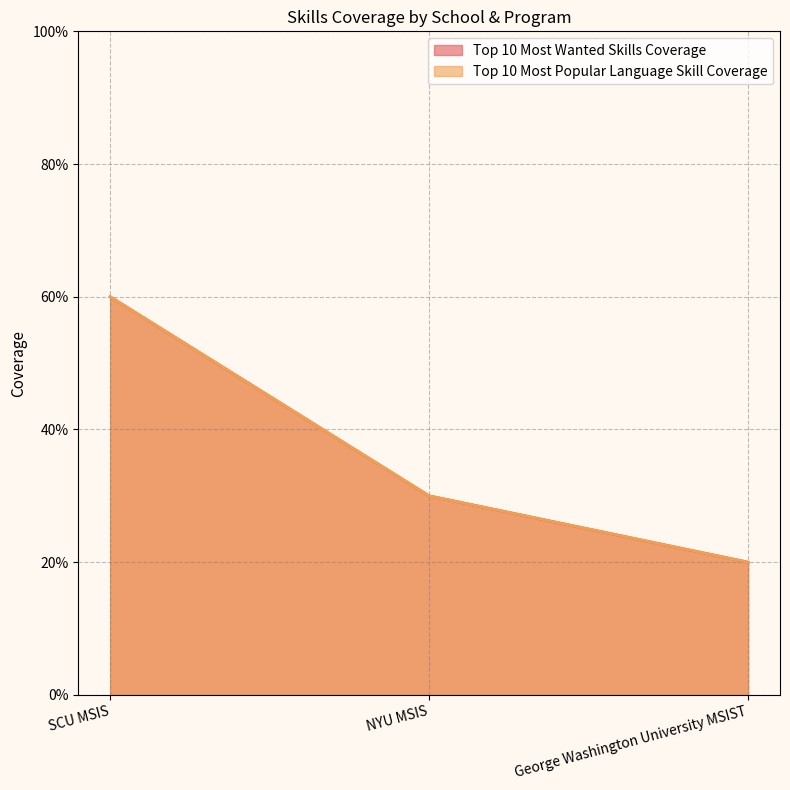

What is the sum of the Top 10 Most Wanted Skills Coverage values at George Washington University MSIST and NYU MSIS?

0.5